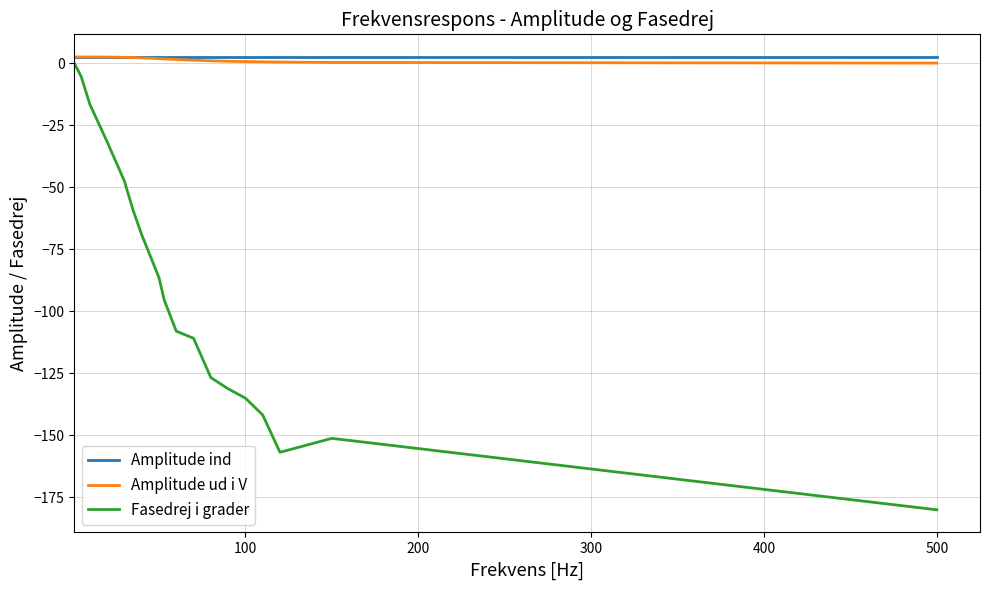

Which series has the largest range (max minus min)?

Fasedrej i grader